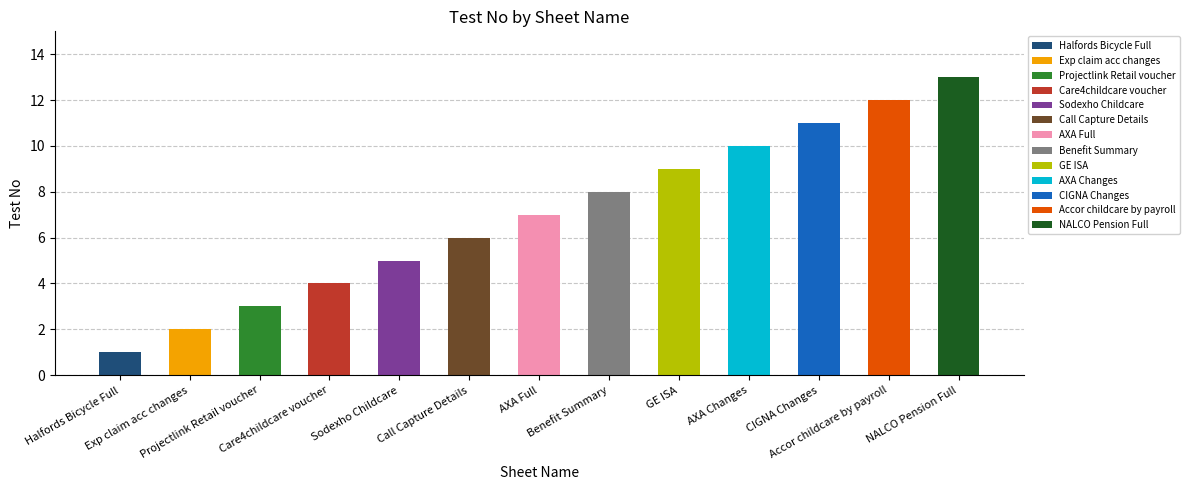

Approximately how many times larger is the value at Accor childcare by payroll compared to NALCO Pension Full?

0.9